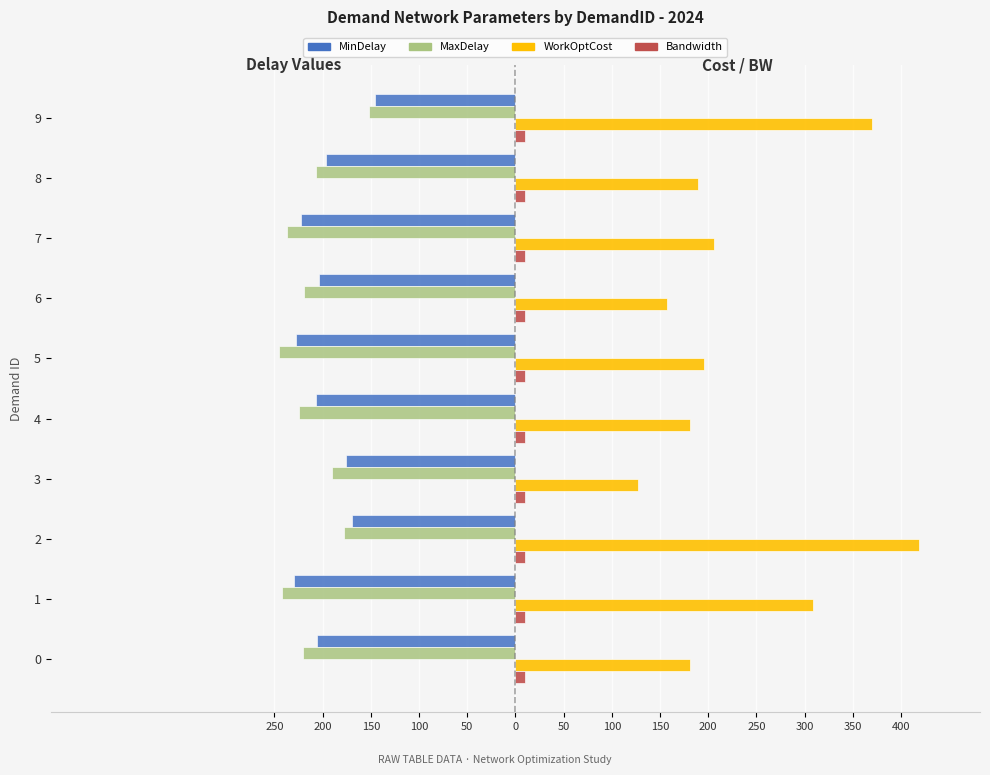

Reading left to right, what are all the values shown in this chart?

MinDelay: -206.3	-229.4	-170.0	-175.9	-206.9	-227.7	-204.1	-222.1	-196.7	-146.1
MaxDelay: -220.7	-242.6	-178.0	-190.1	-224.1	-245.3	-218.9	-236.9	-207.3	-151.9
WorkOptCost: 181.0	309.0	419.0	127.0	181.0	196.0	157.0	206.0	189.0	370.0
Bandwidth: 0.2	0.2	0.2	0.2	0.2	0.2	0.2	0.2	0.2	0.2